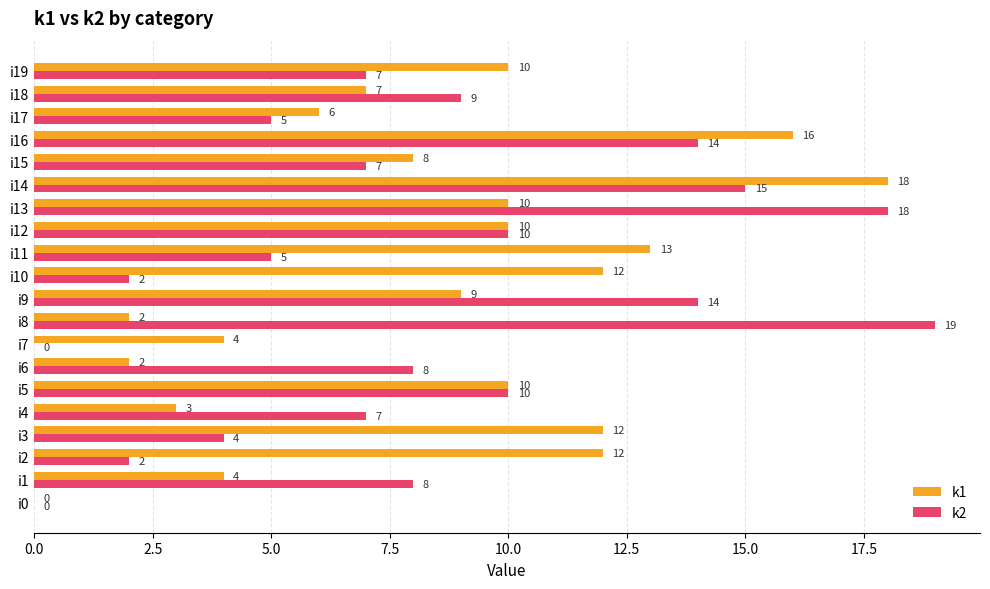

True or false: k2 has a value of 5 at i11.

True